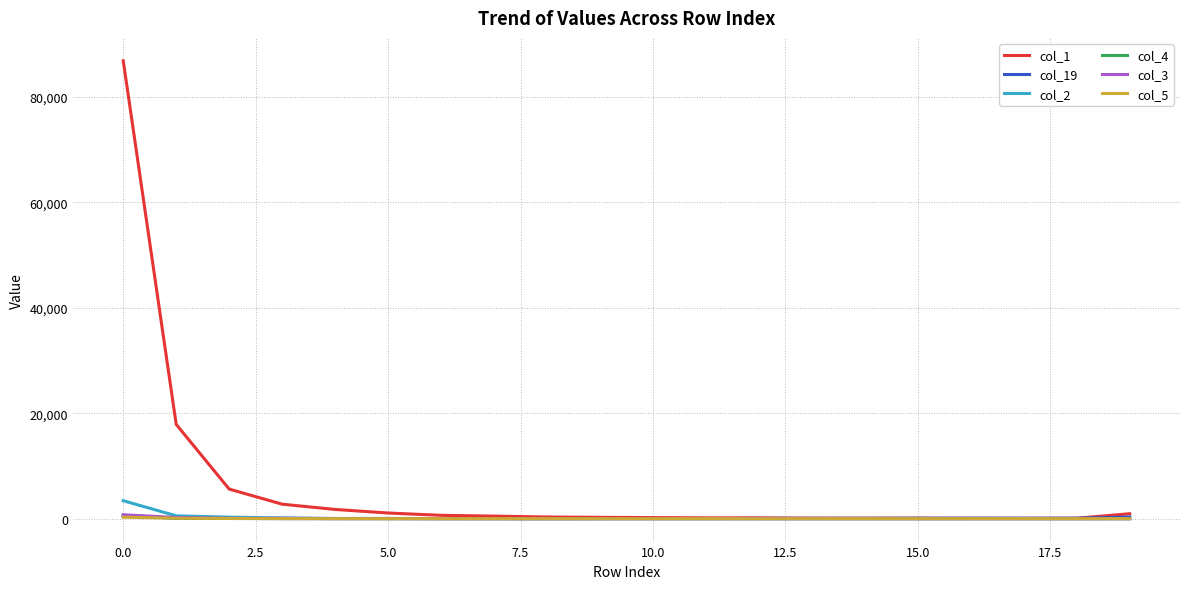

What is the lowest value of the col_19 series?

13